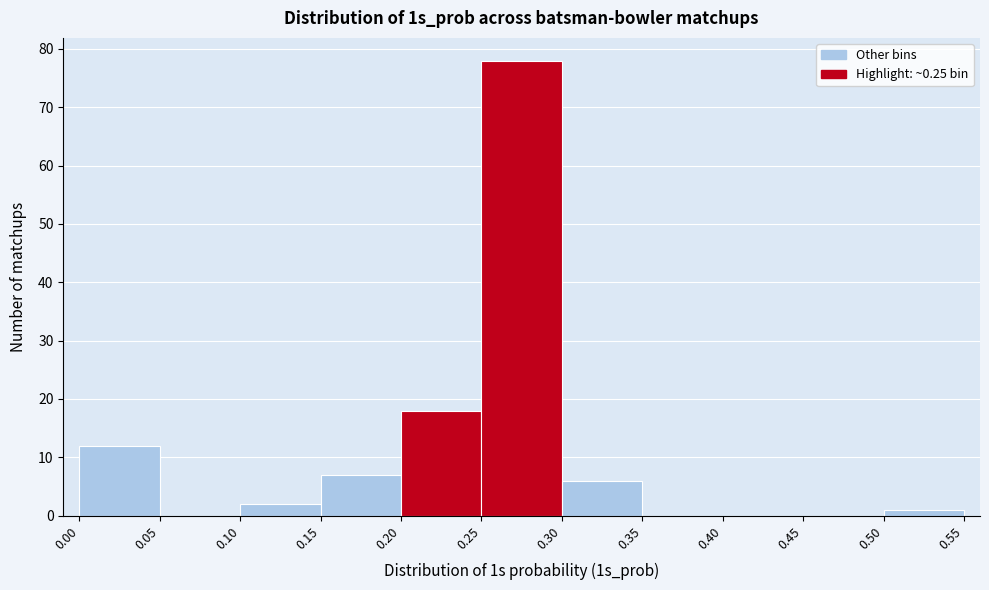

Reading left to right, transcribe this chart: for each bar, give the range it covers on the x-axis and its height. The values are not printed on the chart, so give them approximately, as read against the axis.

0.00 to 0.05: 12
0.05 to 0.10: 0
0.10 to 0.15: 2
0.15 to 0.20: 7
0.20 to 0.25: 18
0.25 to 0.30: 78
0.30 to 0.35: 6
0.35 to 0.40: 0
0.40 to 0.45: 0
0.45 to 0.50: 0
0.50 to 0.55: 1